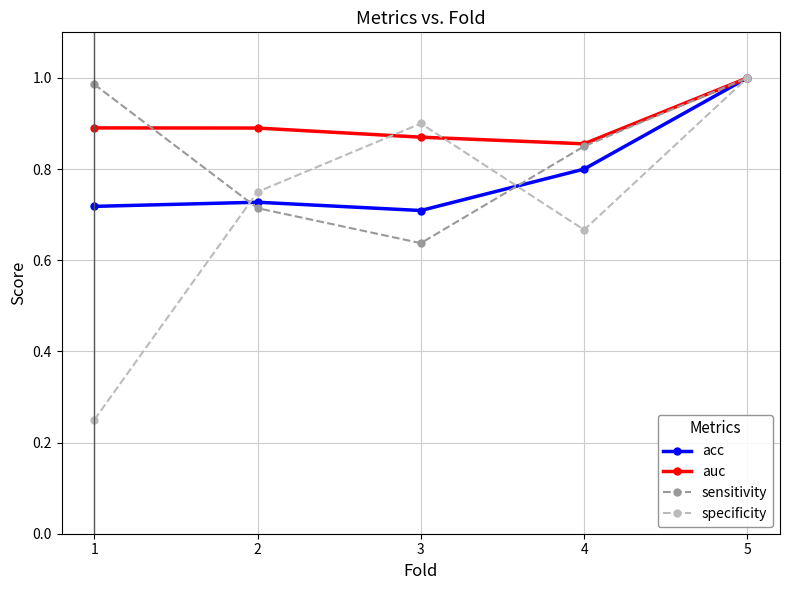

List the series in order of their overall mean, lowest first.

specificity, acc, sensitivity, auc